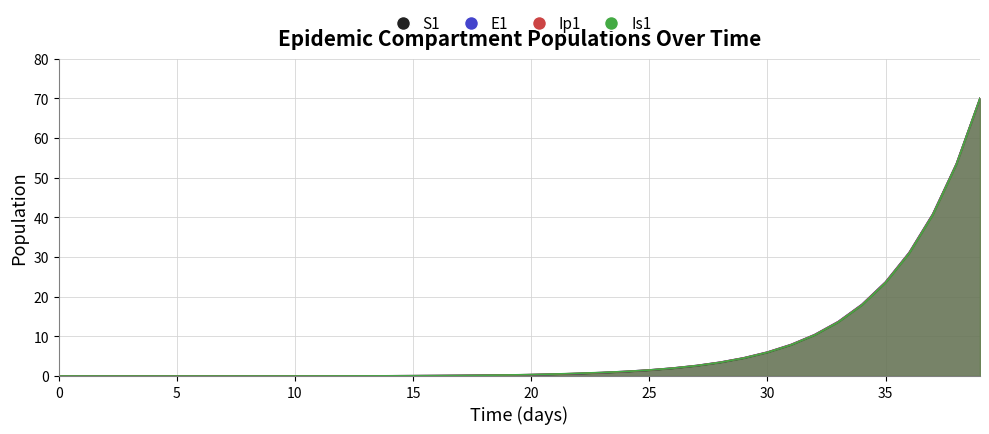

How many data points in S1 are above 0?

39